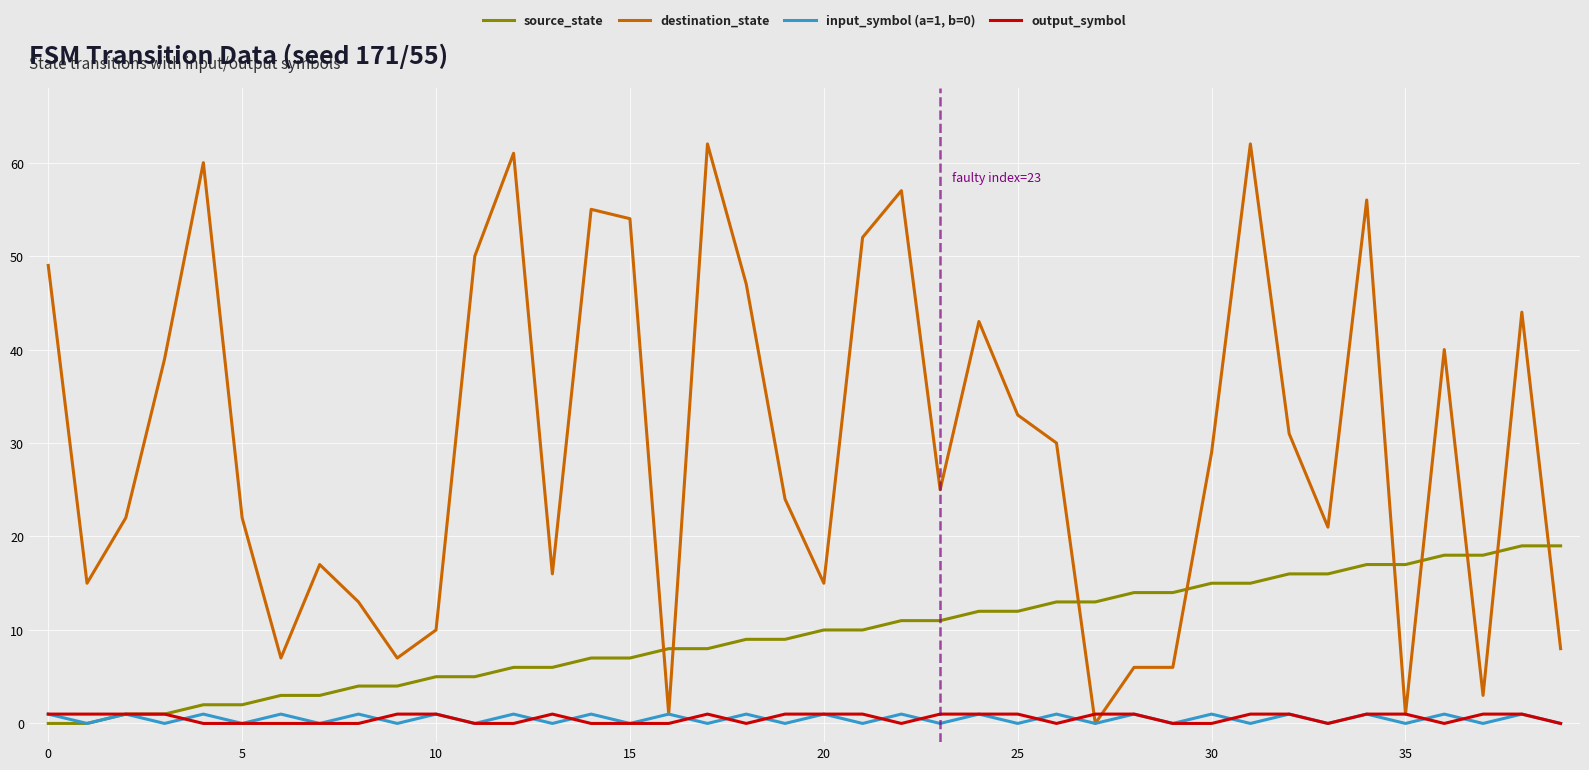

Which series has the largest total across all categories?

destination_state